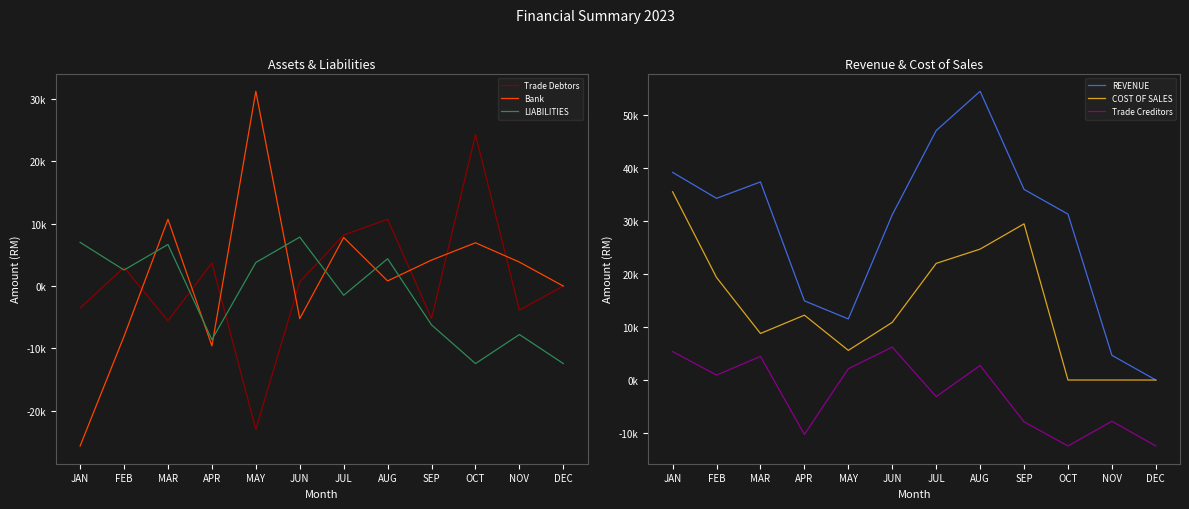

How many times do Bank and COST OF SALES cross each other?

5